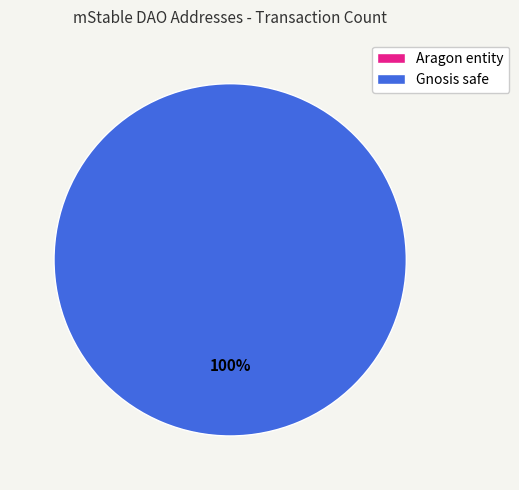

Is it true that mStable: mStableDAO Aragon entity is 0% of the pie?

True